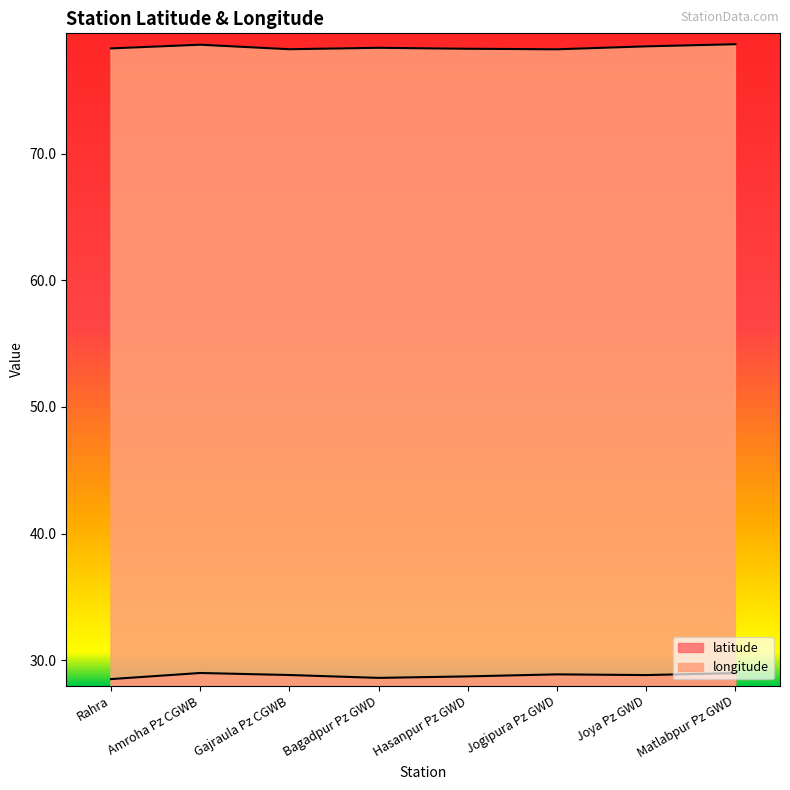

At which category does latitude reach its first local peak?

Amroha Pz CGWB